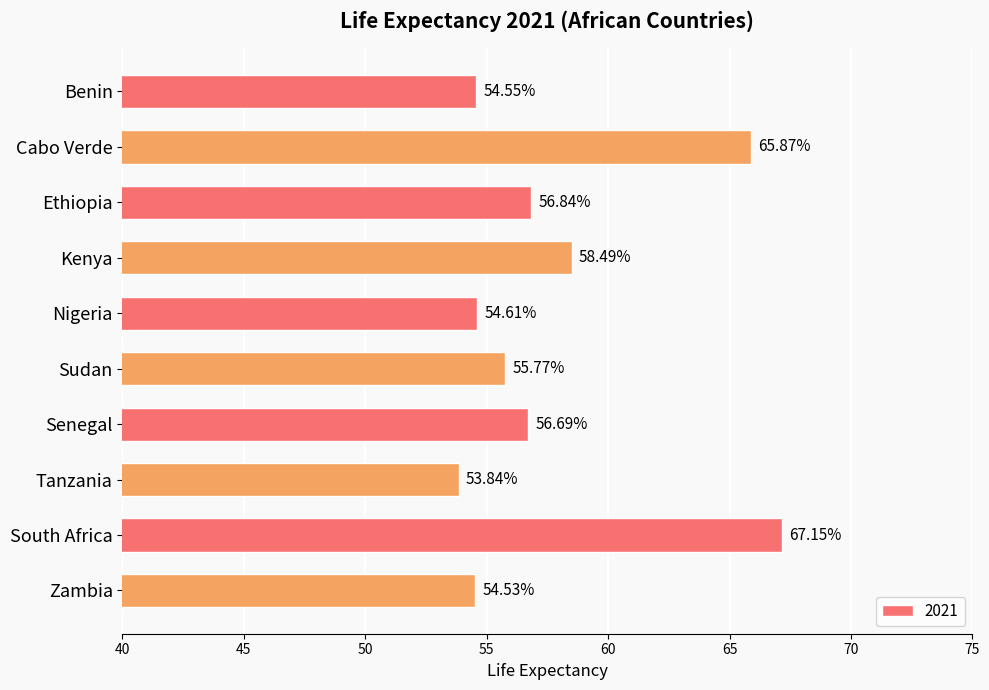

What is the ratio of the value at Zambia to the value at Sudan?

1.0